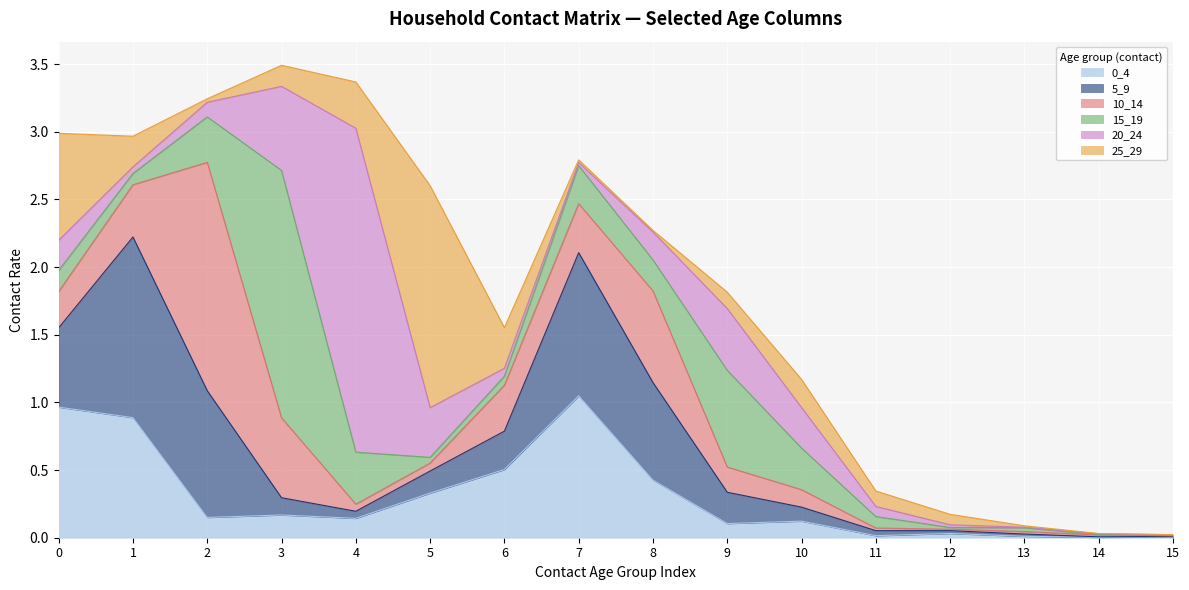

At which category is the sum across all series the highest?

3